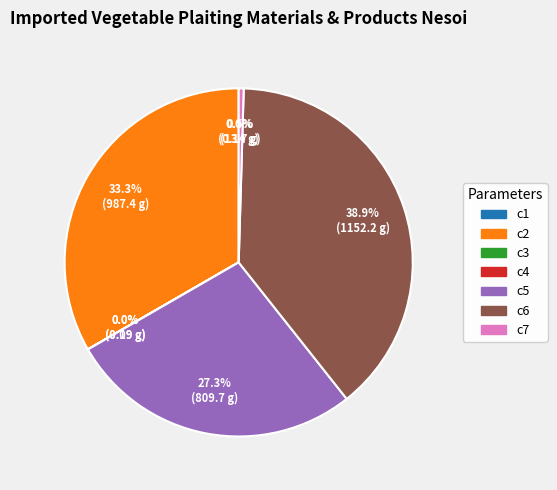

What percentage is NOT represented by c6?

61.1%